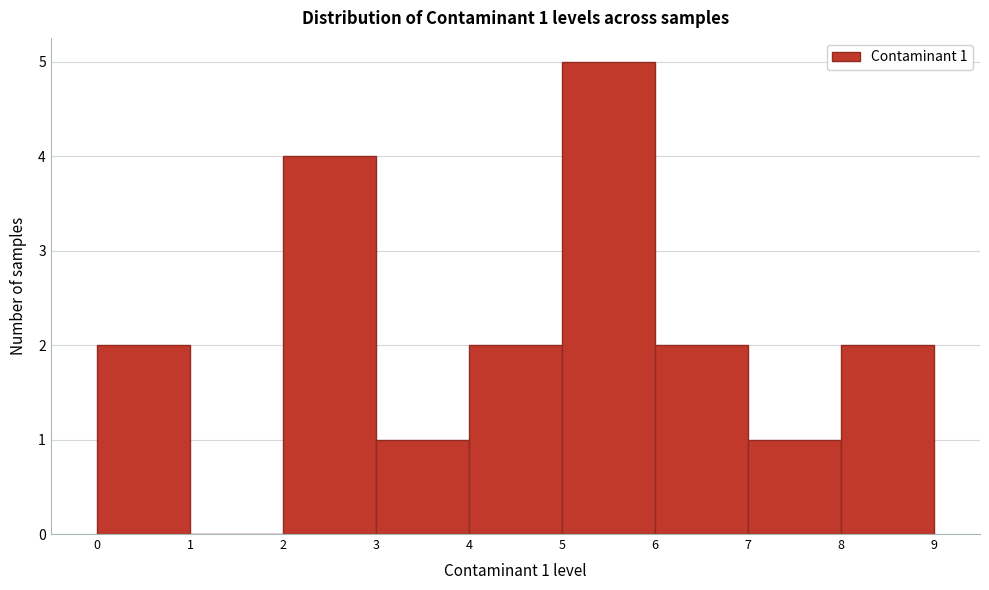

Over which range of the x-axis is the bar tallest?

5 to 6